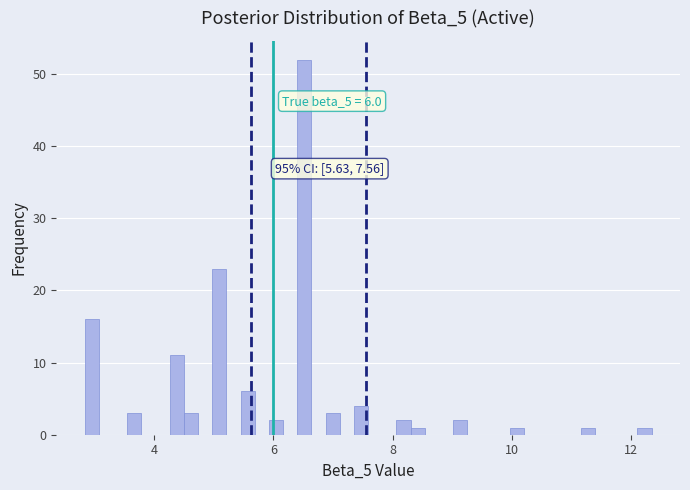

Around what value on the x-axis is the tallest bar? Give the approximate position of its centre, as read against the axis.

6.6